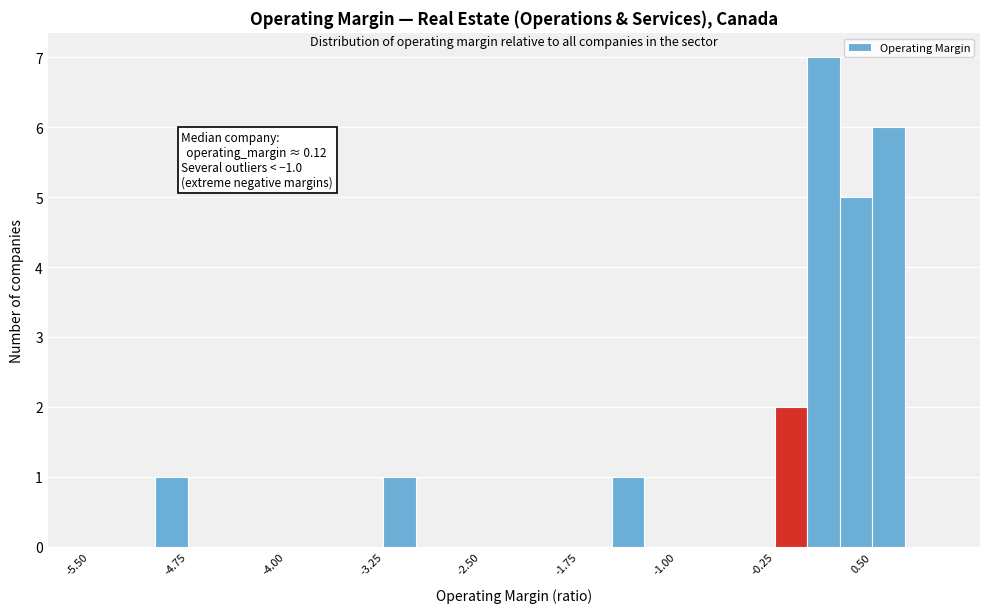

Around what value on the x-axis is the tallest bar? Give the approximate position of its centre, as read against the axis.

0.1